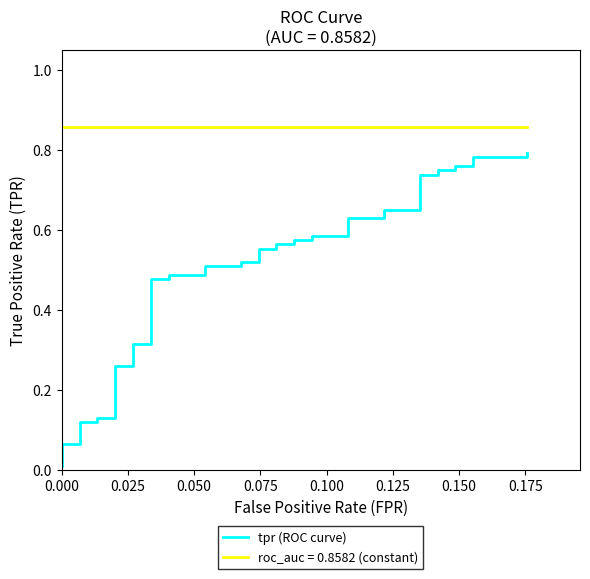

What is the difference between the second highest and minimum values?

0.8